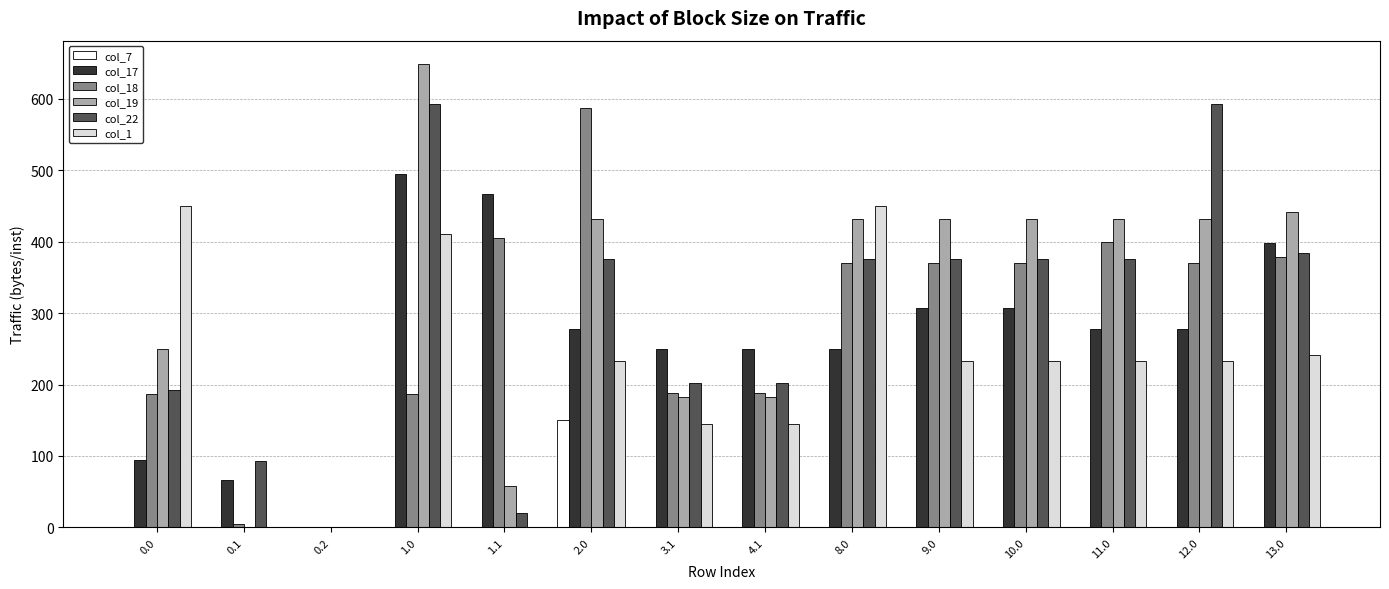

Are the bars grouped side by side (vs. stacked)?

Yes